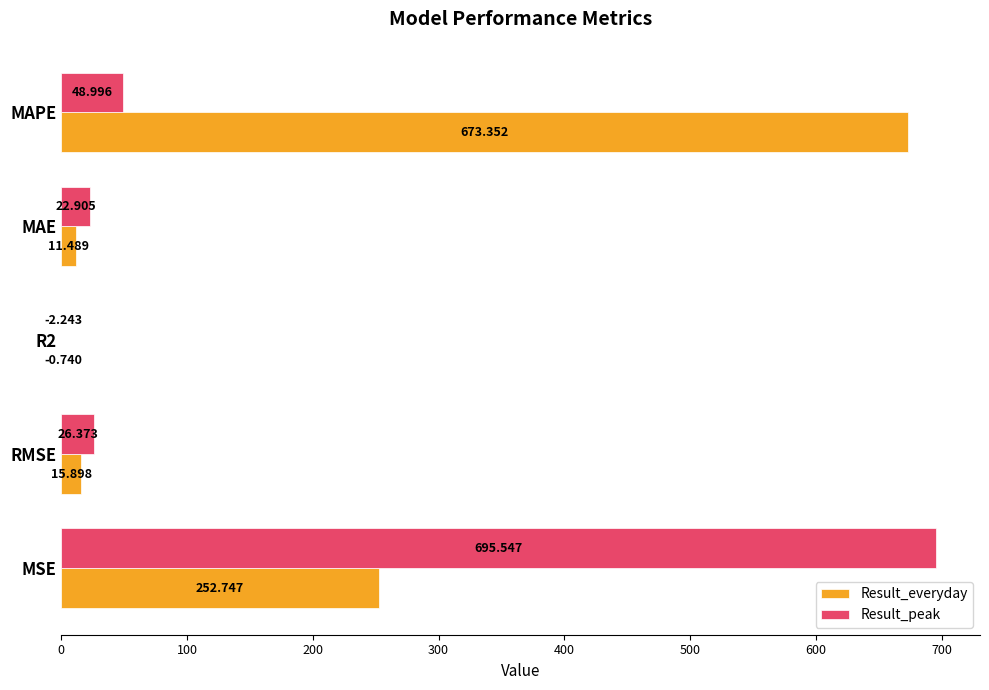

What are all the series names shown in the legend?

Result_everyday, Result_peak